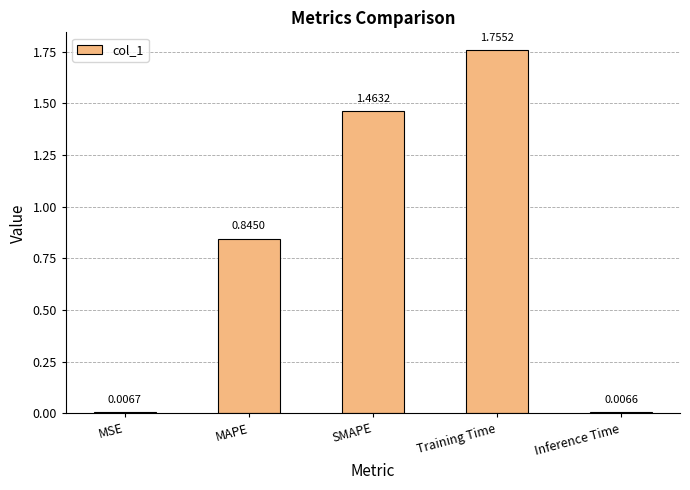

List the labels in order of value, smallest first.

Inference Time, MSE, MAPE, SMAPE, Training Time